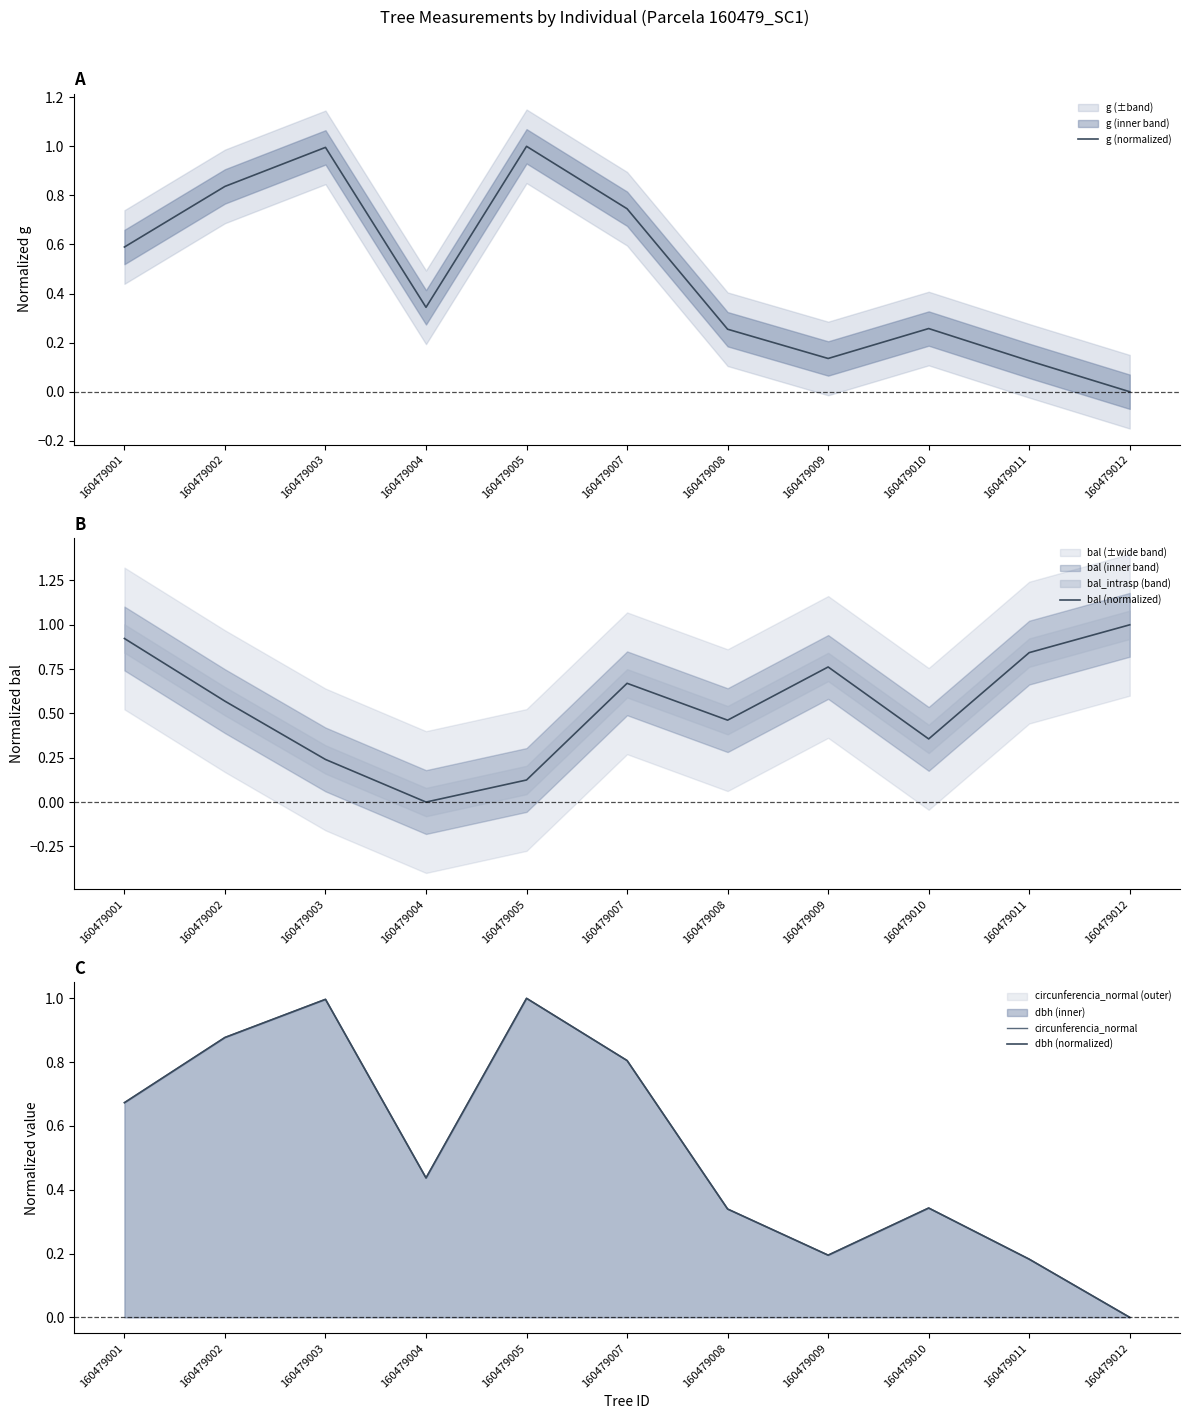

The value of g (normalized) at 160479004 is 0.3. True or false?

True